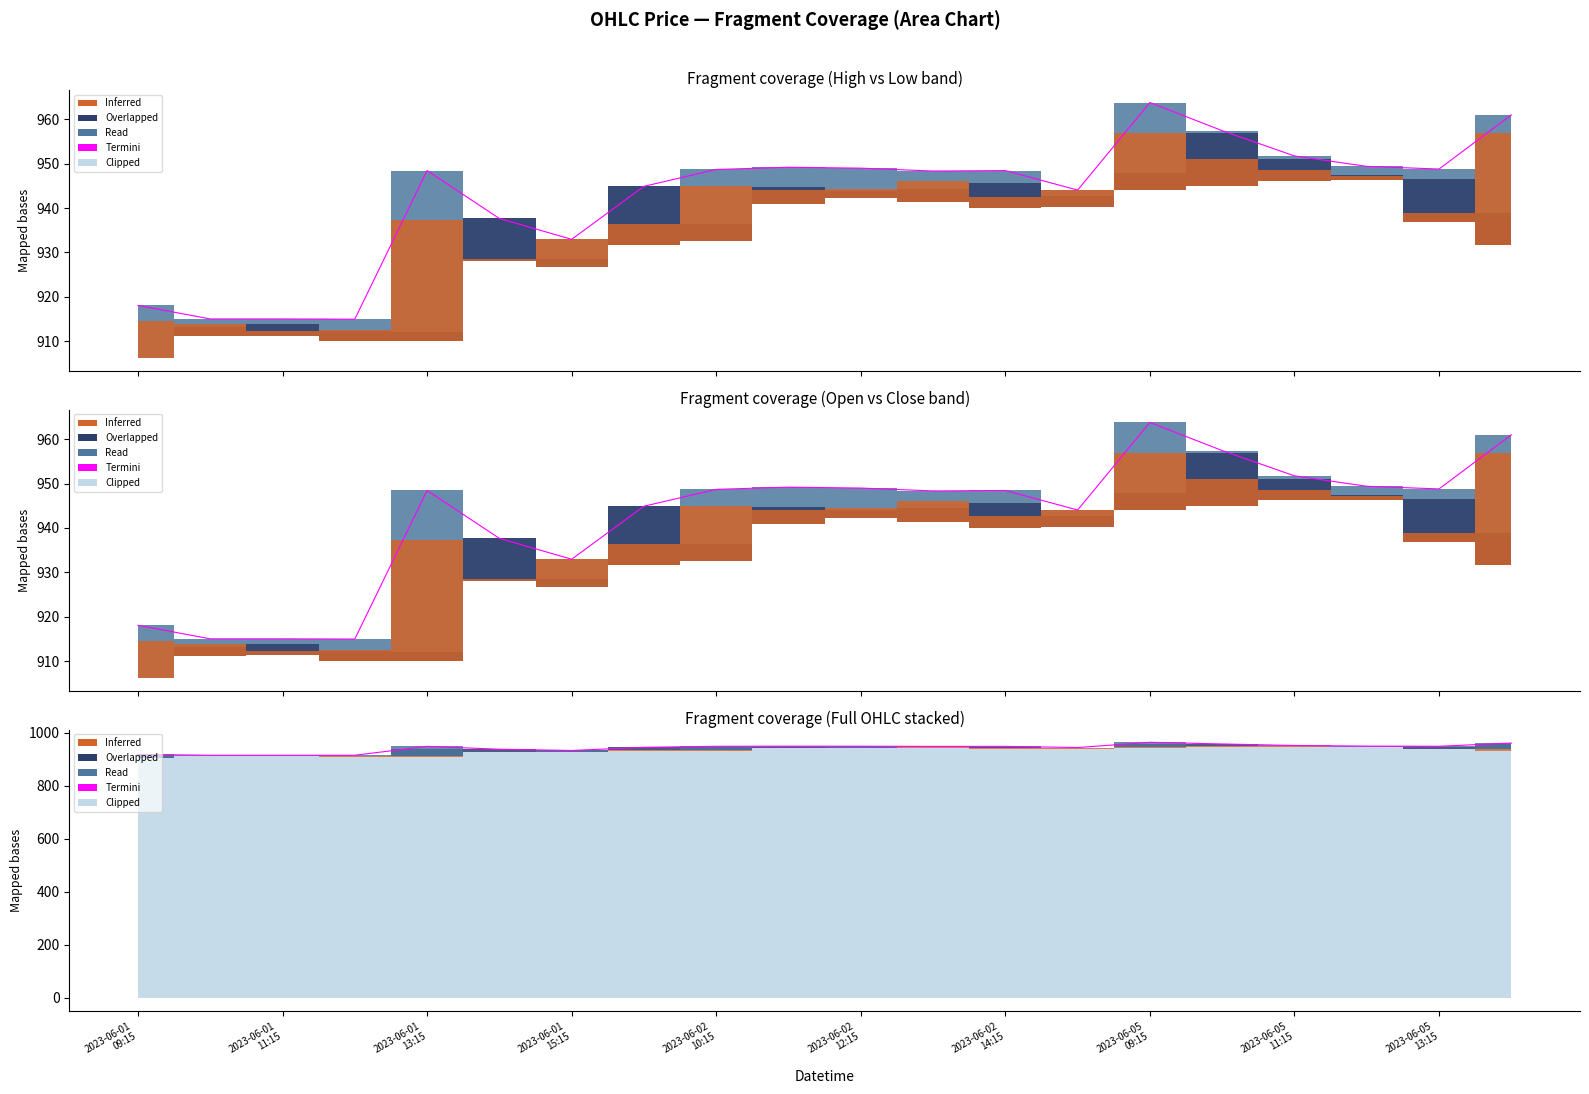

How many interior local peaks (higher than both neighbors) does the data have?

4